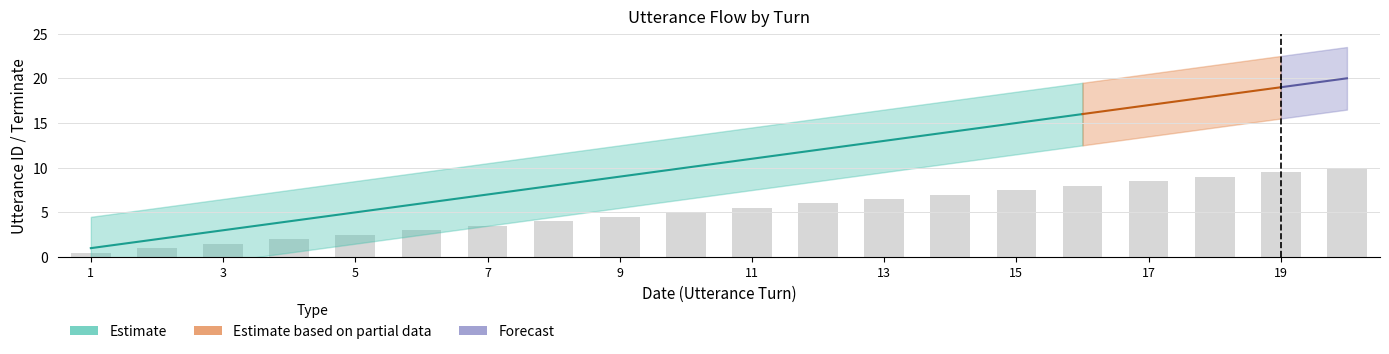

Read the value at 8.

4.0